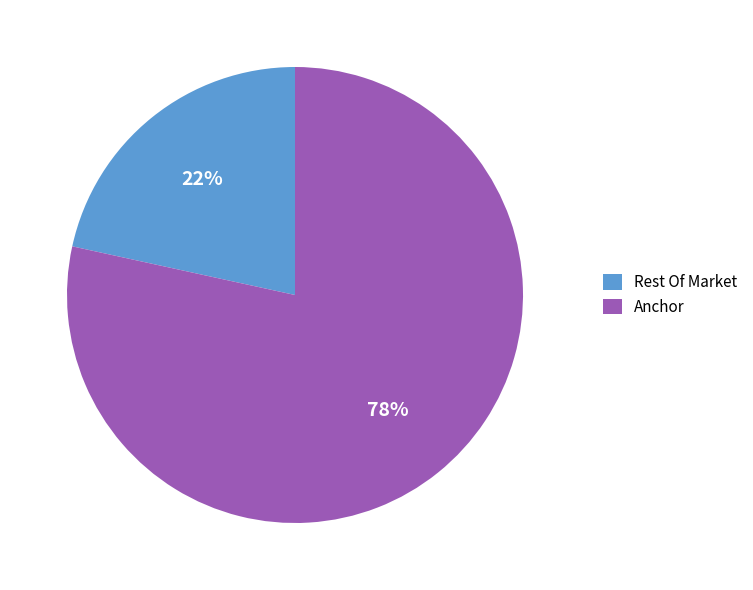

Which slice is the largest?

Anchor